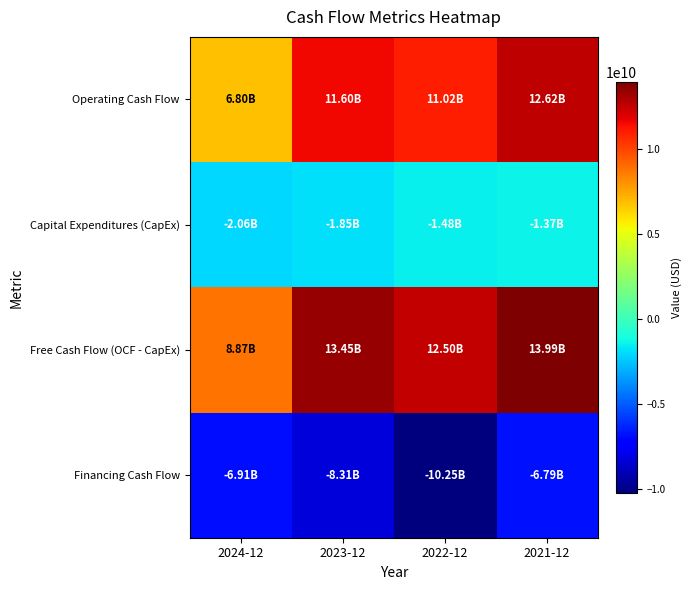

What is the greatest value displayed?

13992000000